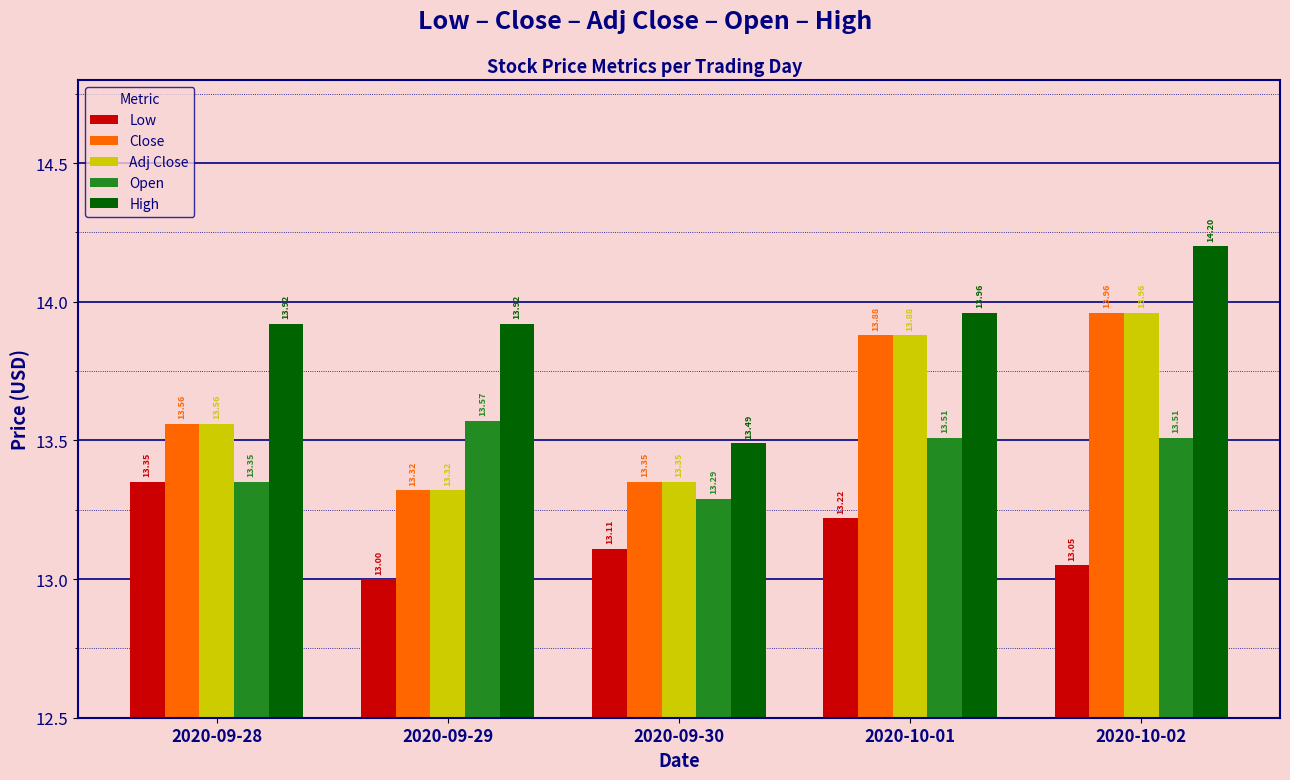

What position from the right is 2020-09-28?

5